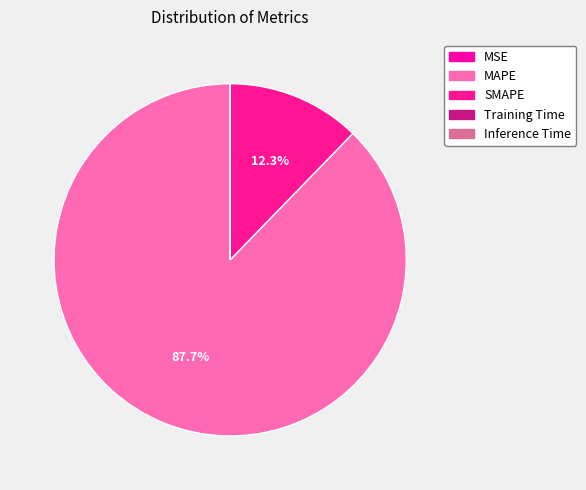

What is the smallest slice in the pie chart?

Inference Time